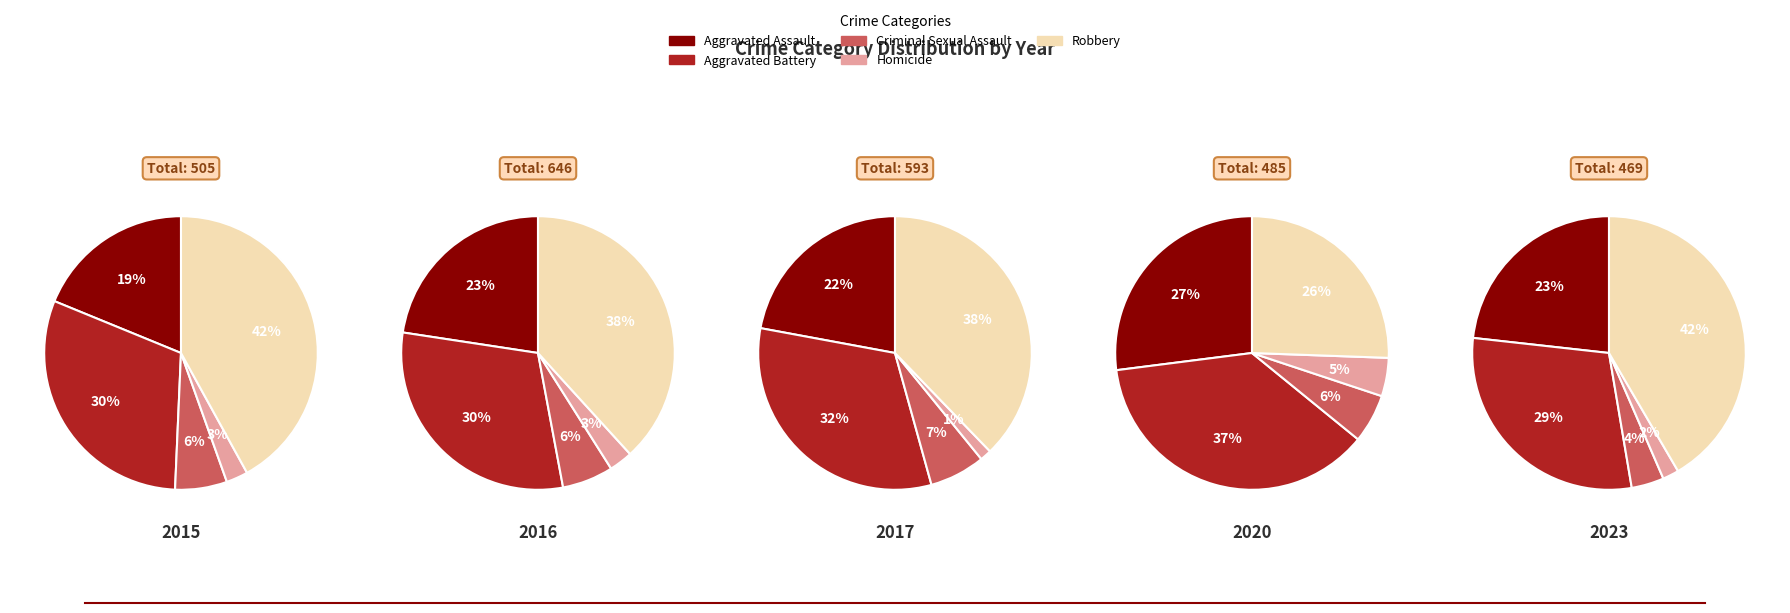

Approximately how many times larger is the value at Robbery compared to Homicide?

16.3